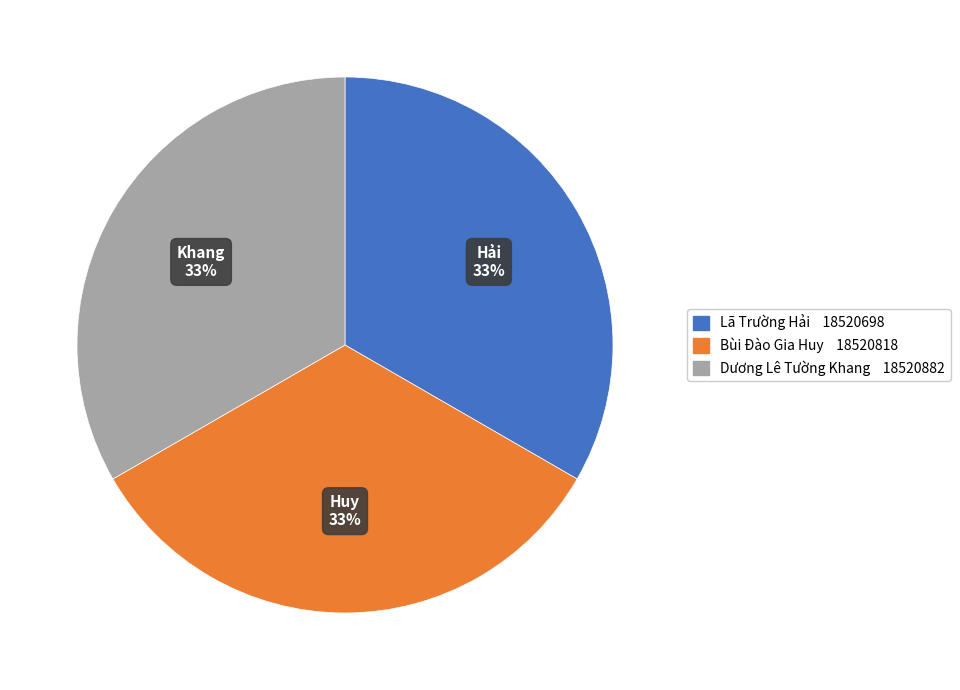

Does Lã Trường Hải account for over 50% of the chart?

No